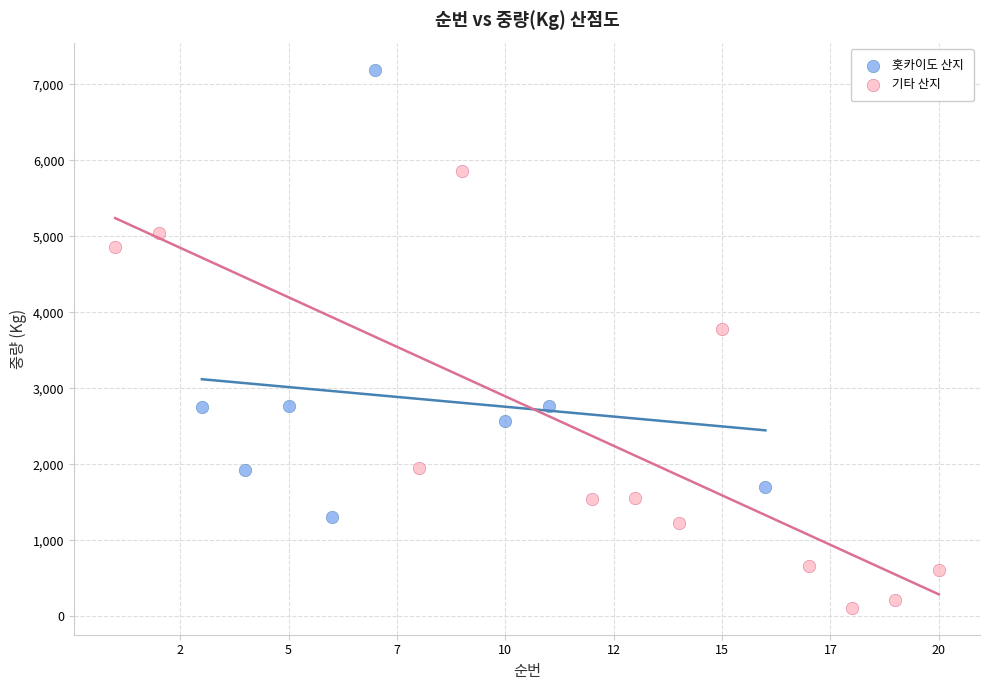

Which series reaches the maximum Y coordinate?

홋카이도 산지